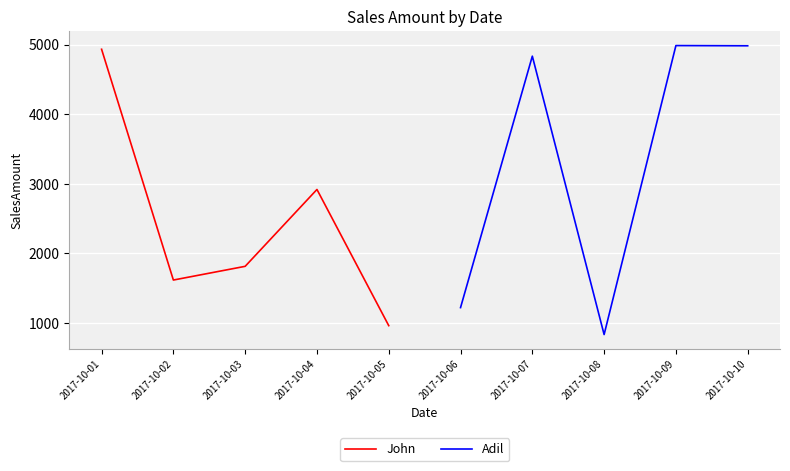

The value of John at 2017-10-02 is 1618. True or false?

True